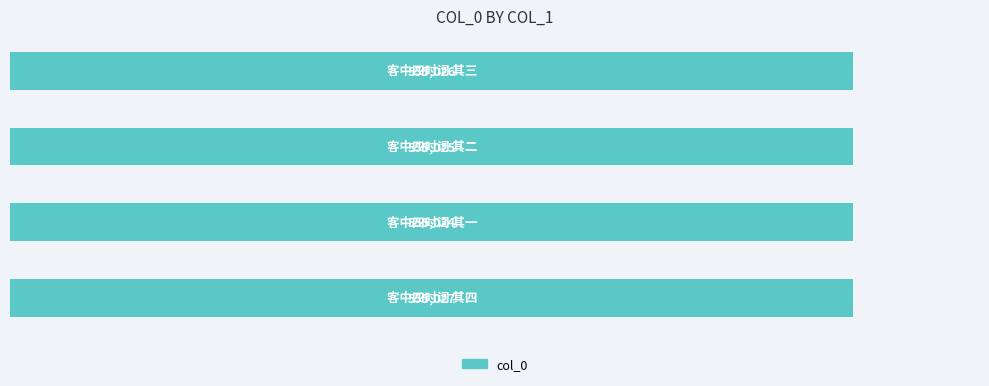

What is the smallest value displayed?

555024